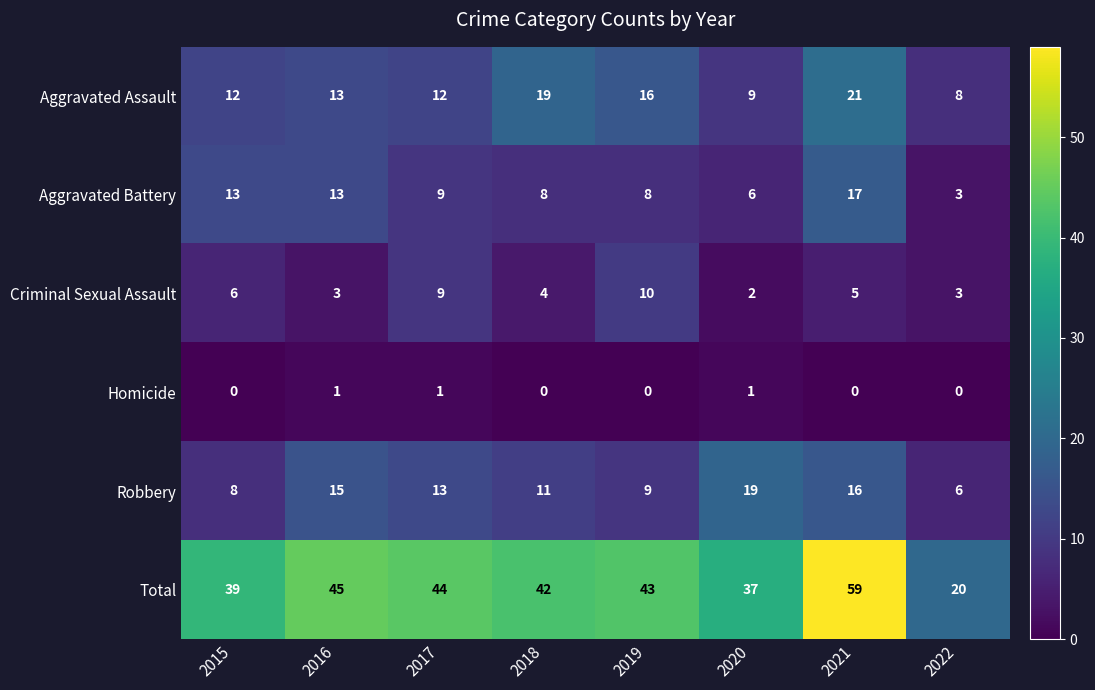

What is the greatest value displayed?

59